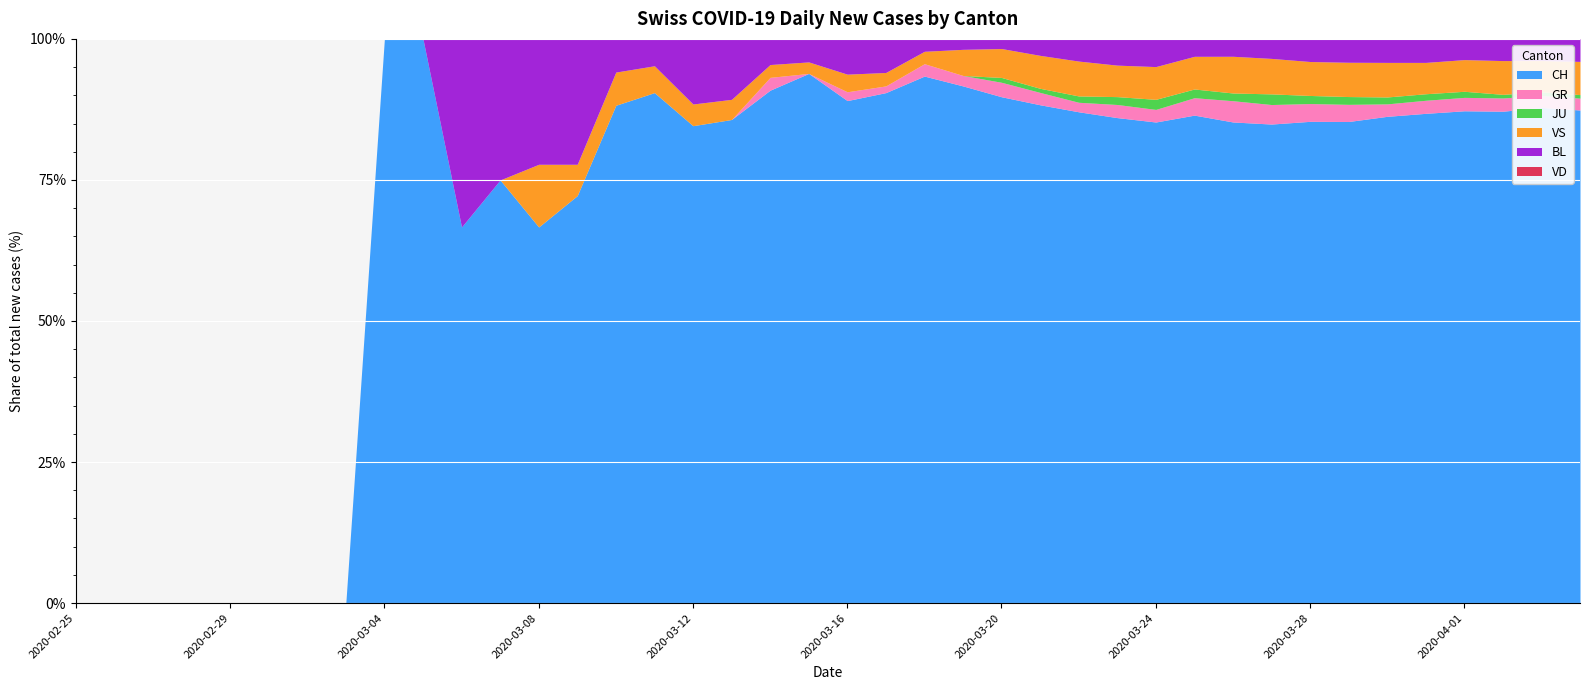

What is the average value of the VS series?

8